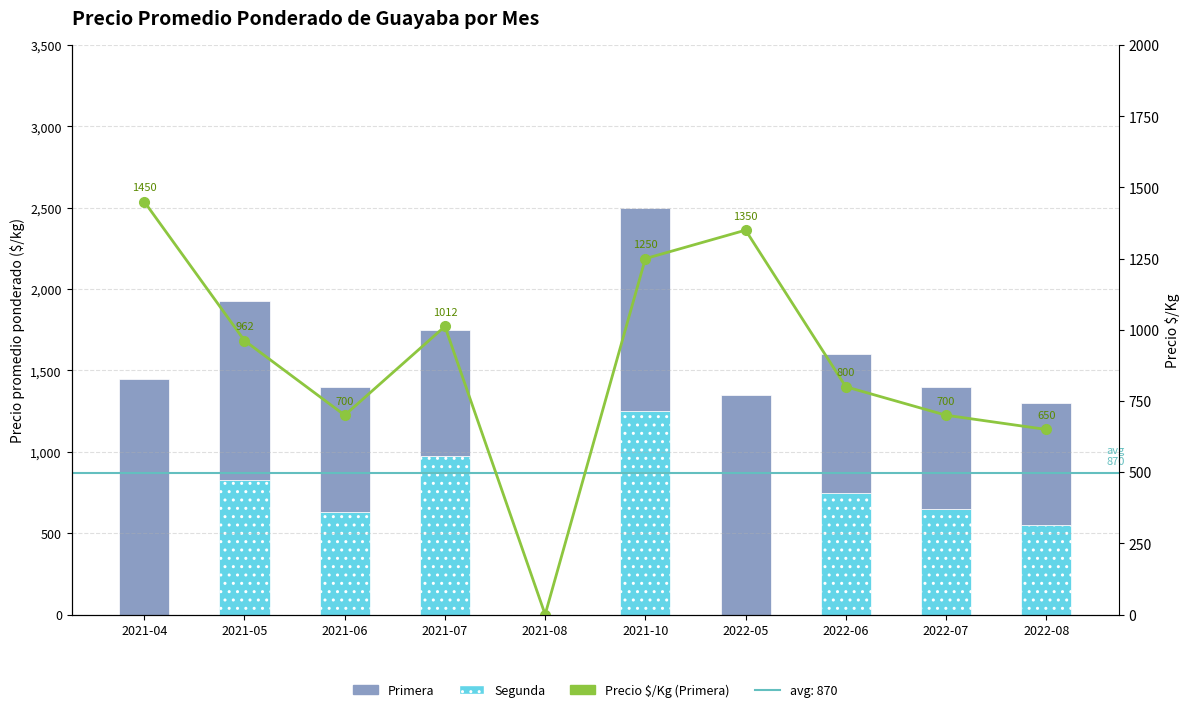

What position from the right is 2021-06?

8